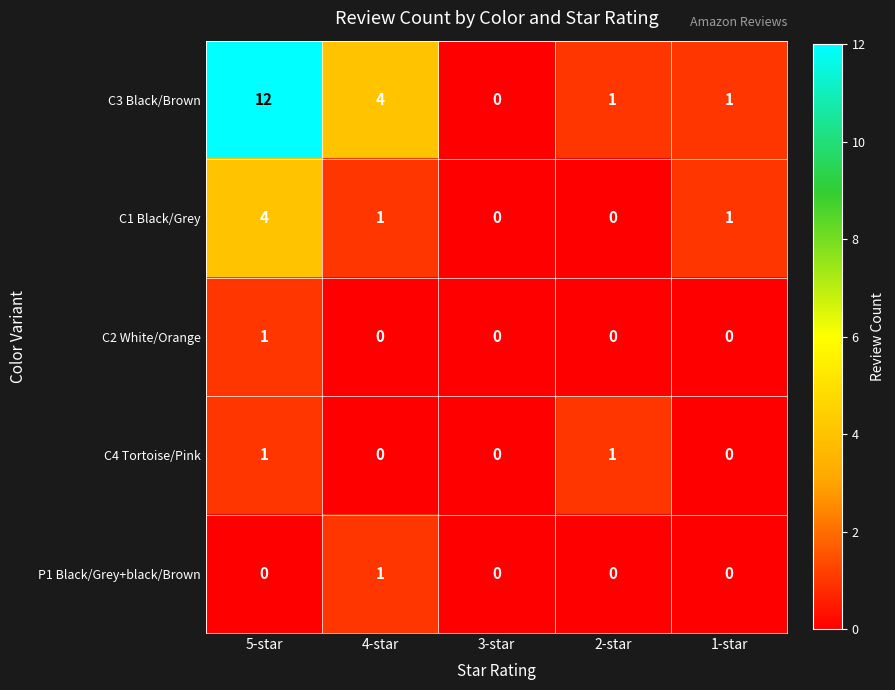

The C3 Black/Brown series shows 4 at 4-star. True or false?

True